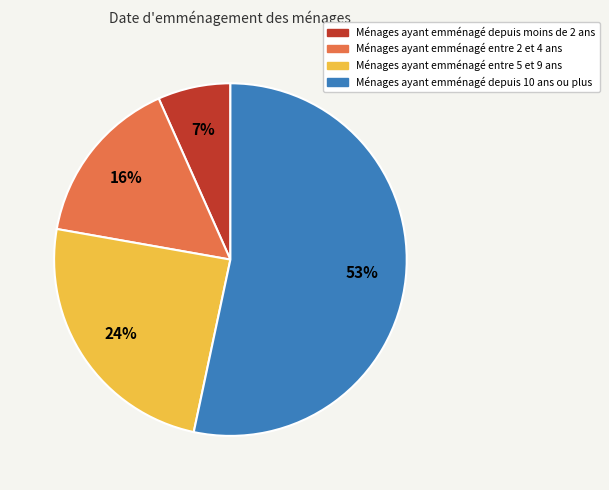

What is the ratio of the value at Ménages ayant emménagé entre 5 et 9 ans to the value at Ménages ayant emménagé depuis 10 ans ou plus?

0.5